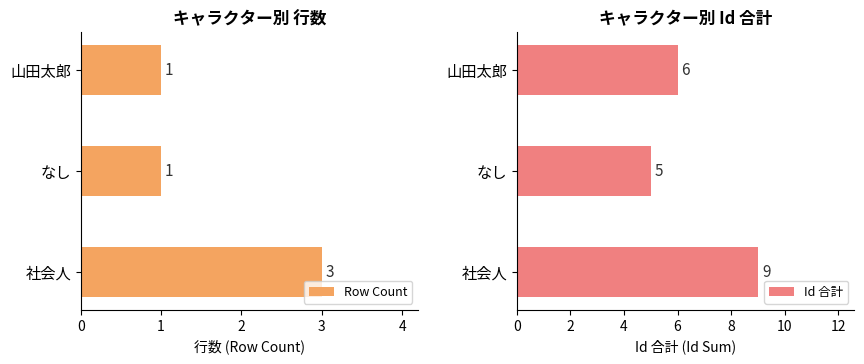

Is it true that Row Count equals 1 at 山田太郎?

True